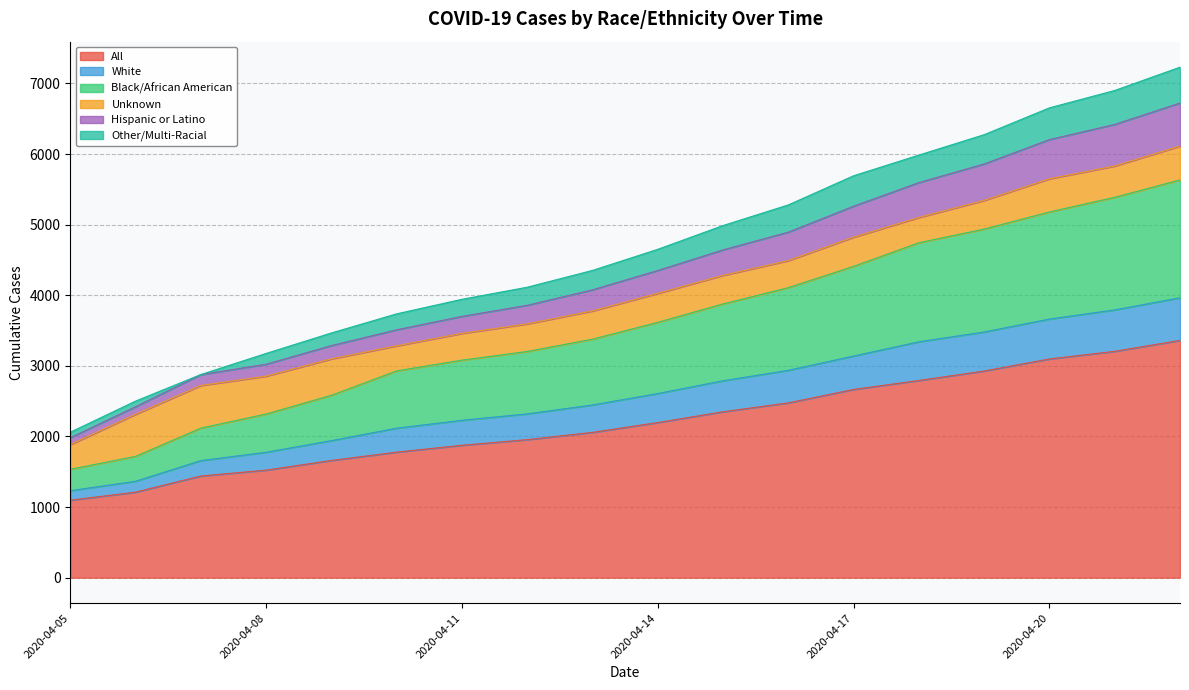

True or false: Black/African American has more than 2 interior local peaks.

False